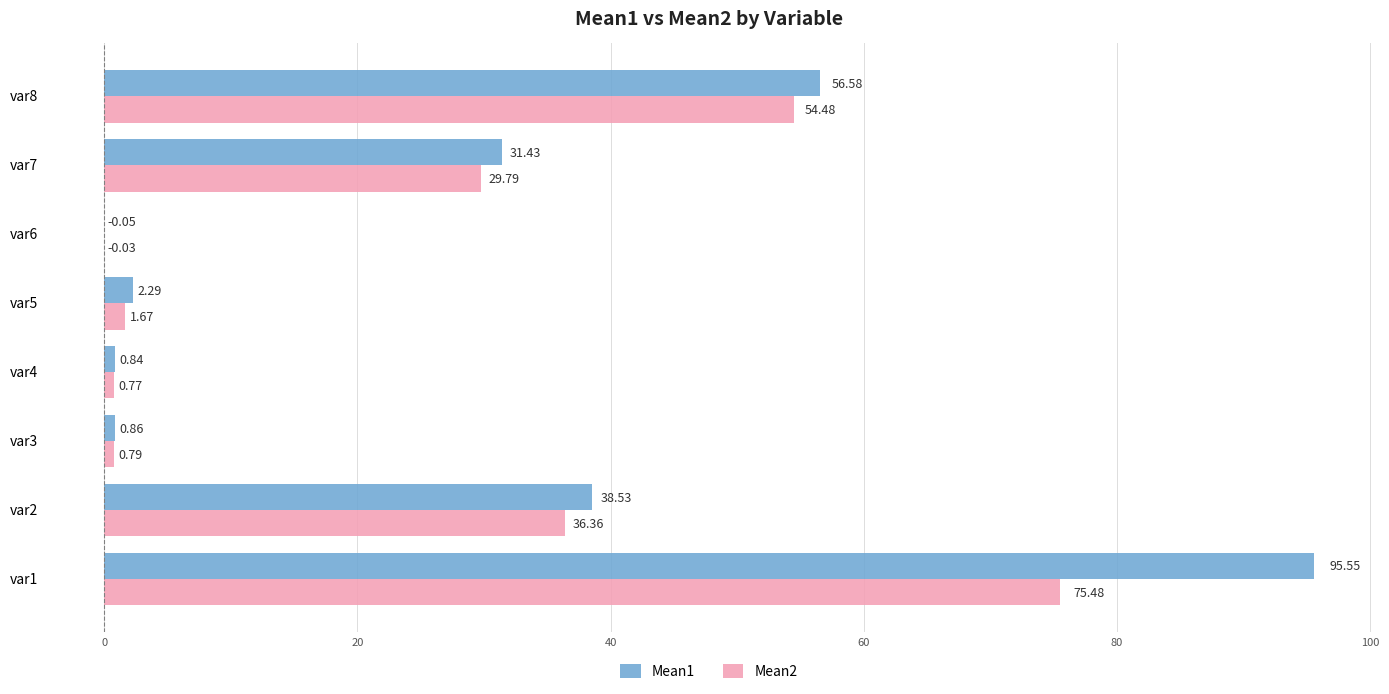

Which series has the largest range (max minus min)?

Mean1